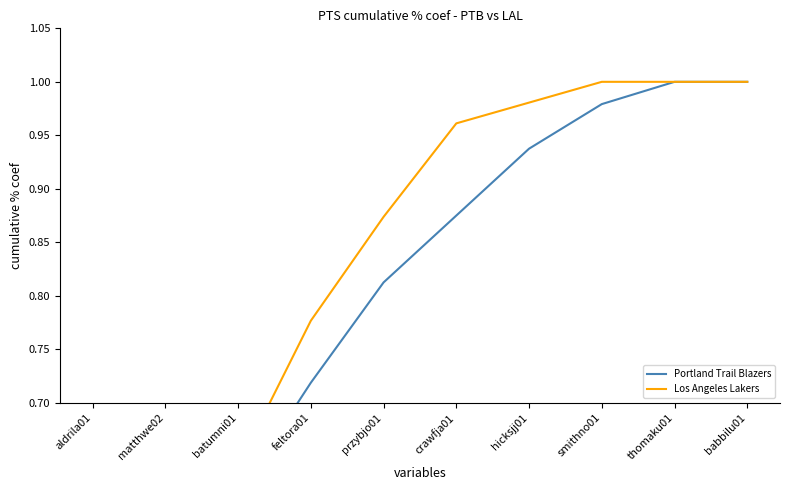

How many lines are shown in the chart?

2